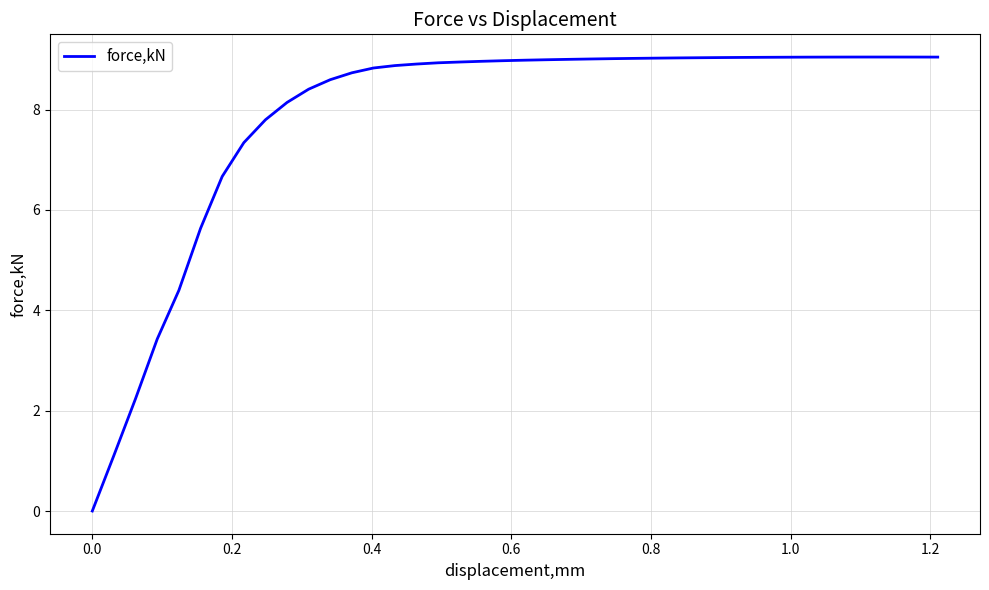

What is the difference between the maximum and minimum values?

9.0